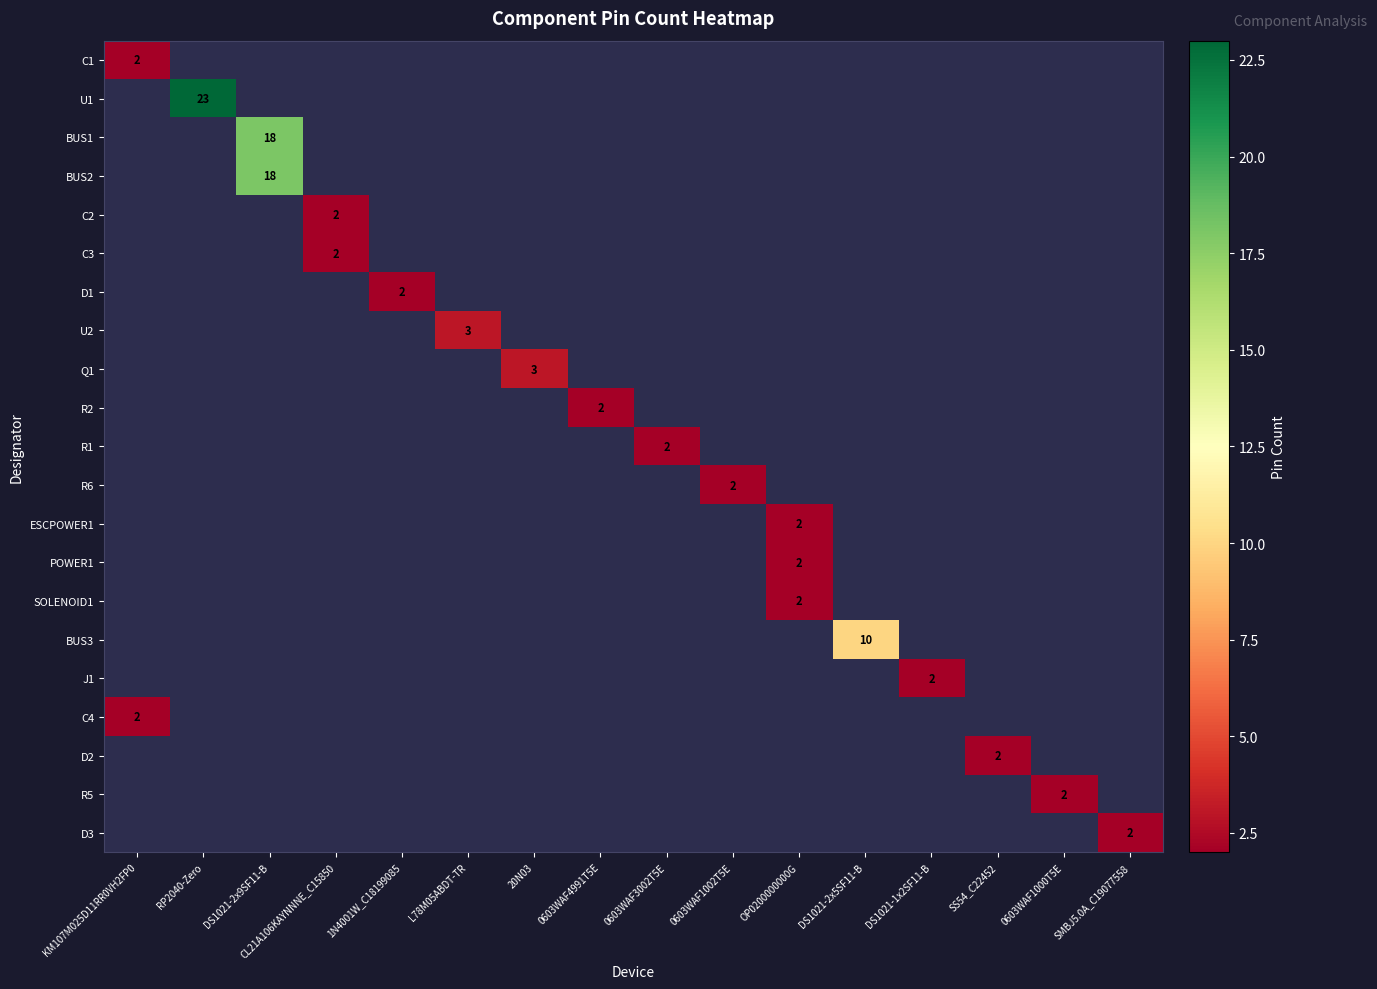

At how many categories does at least one series exceed 4?

3